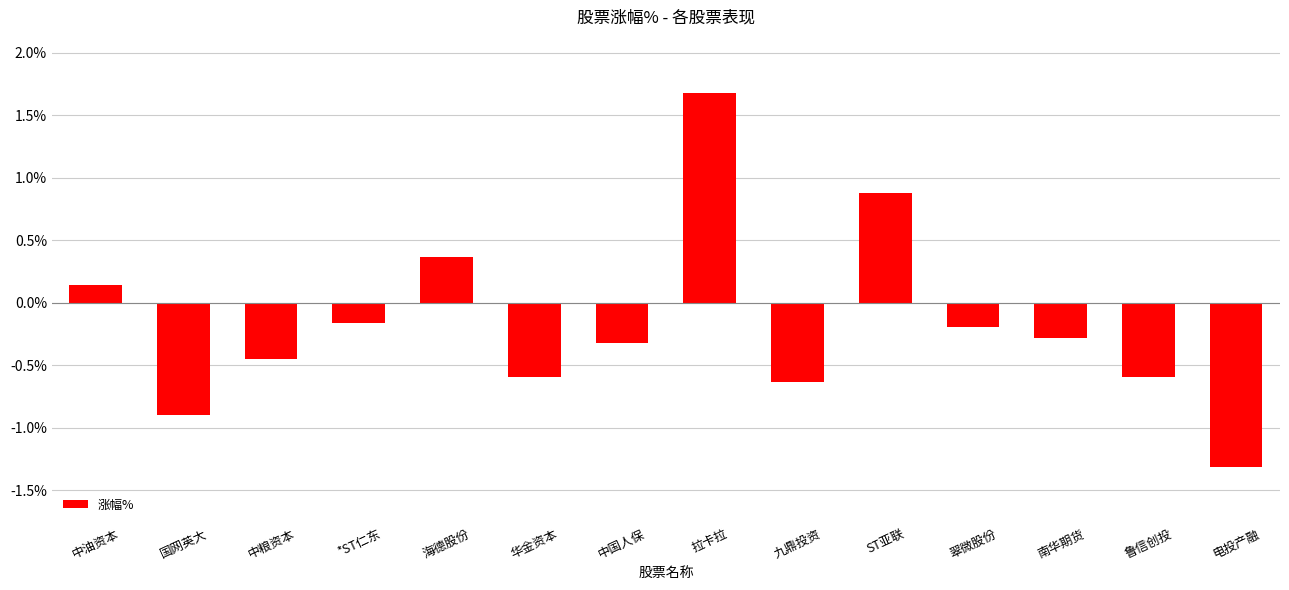

What is the change in value from *ST仁东 to 南华期货?

-0.1